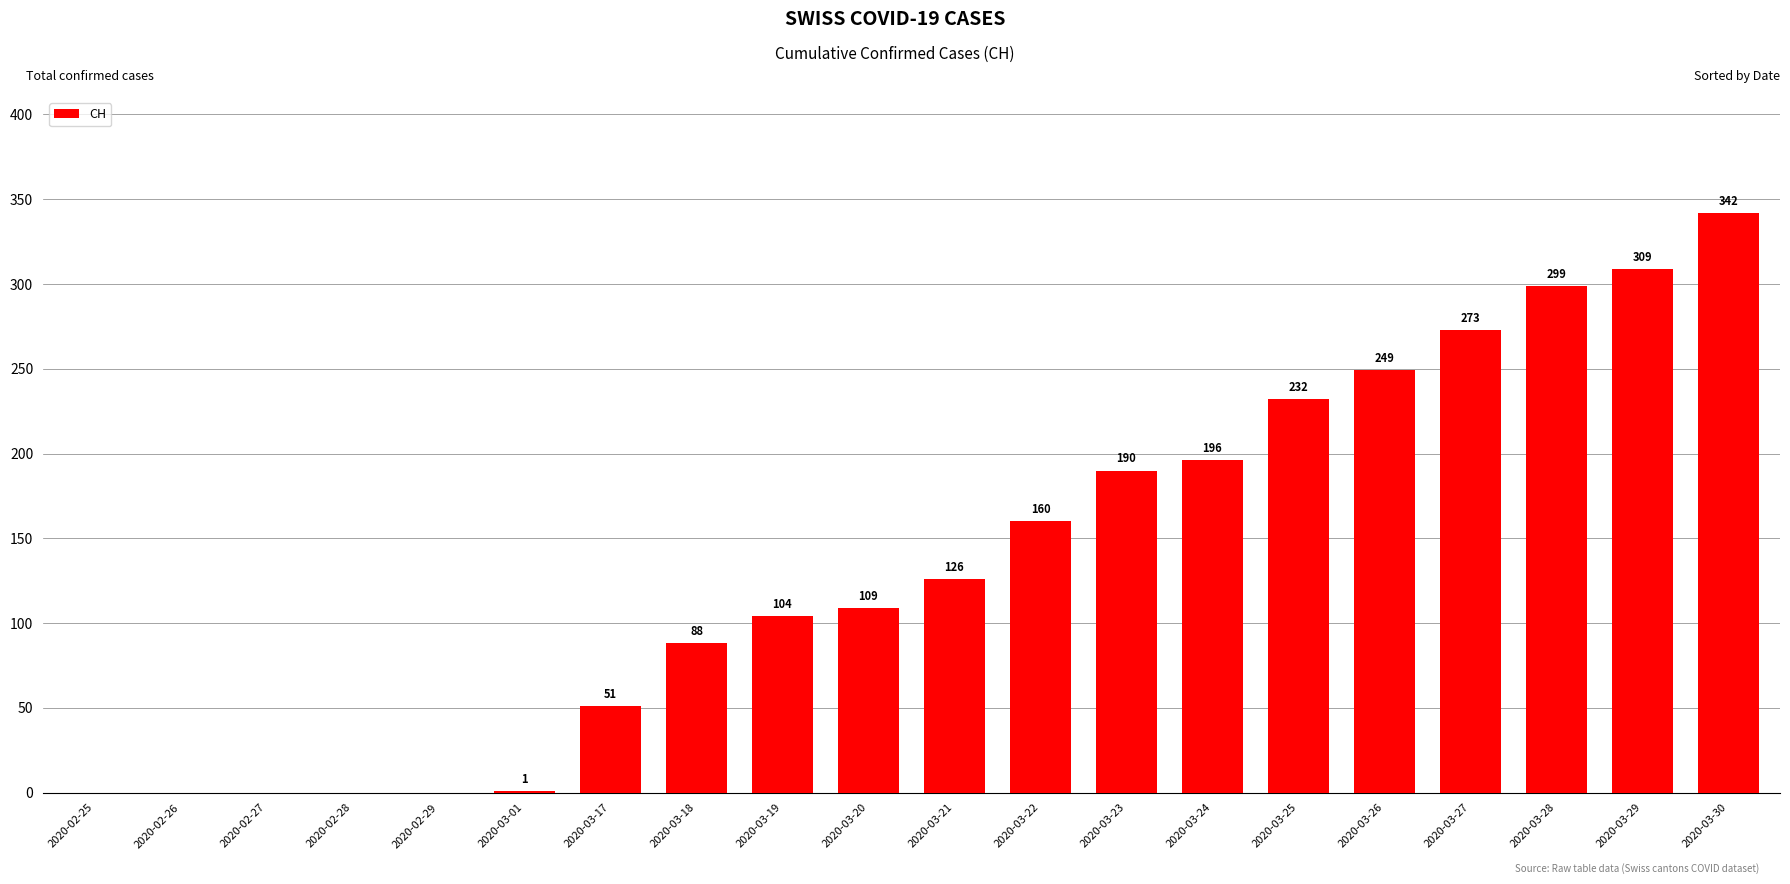

What is the sum of all values?

2729